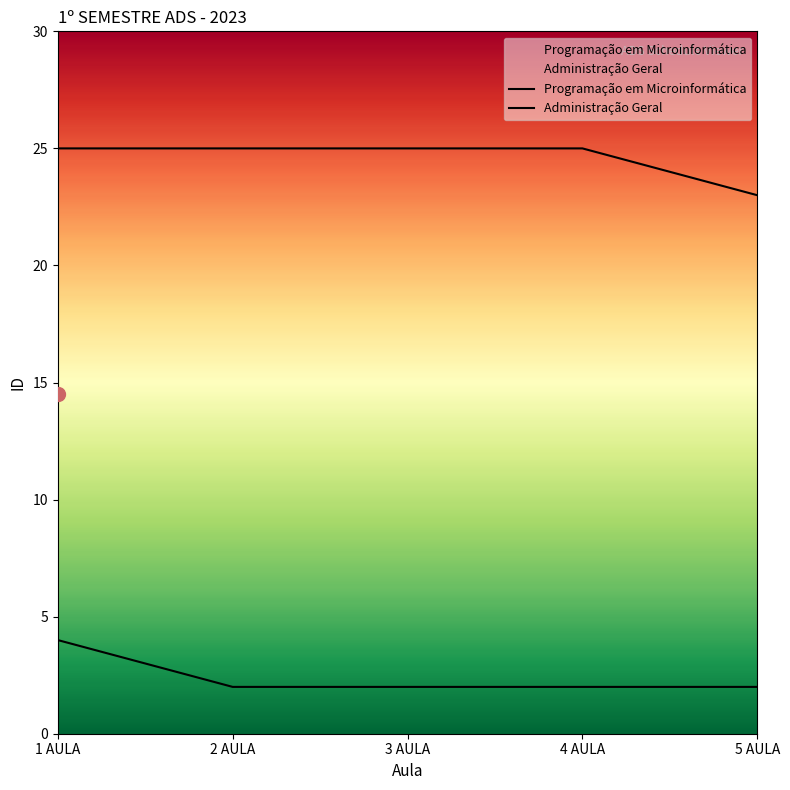

What are all the series names shown in the legend?

Programação em Microinformática, Administração Geral